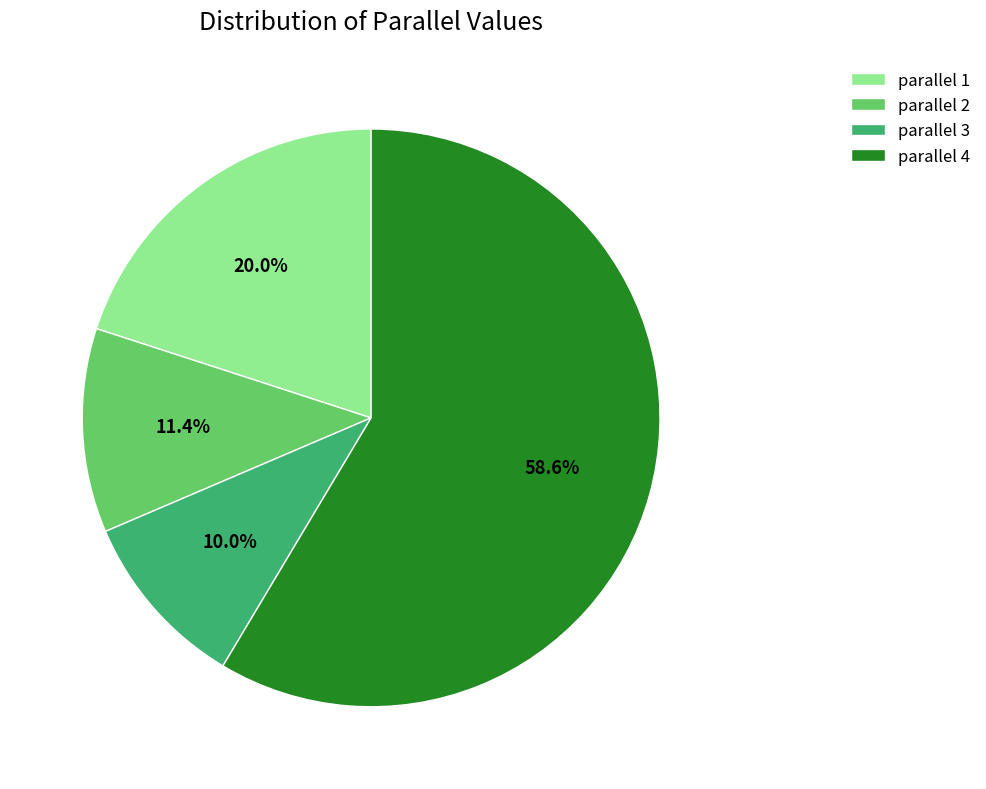

How many segments does this pie chart have?

4